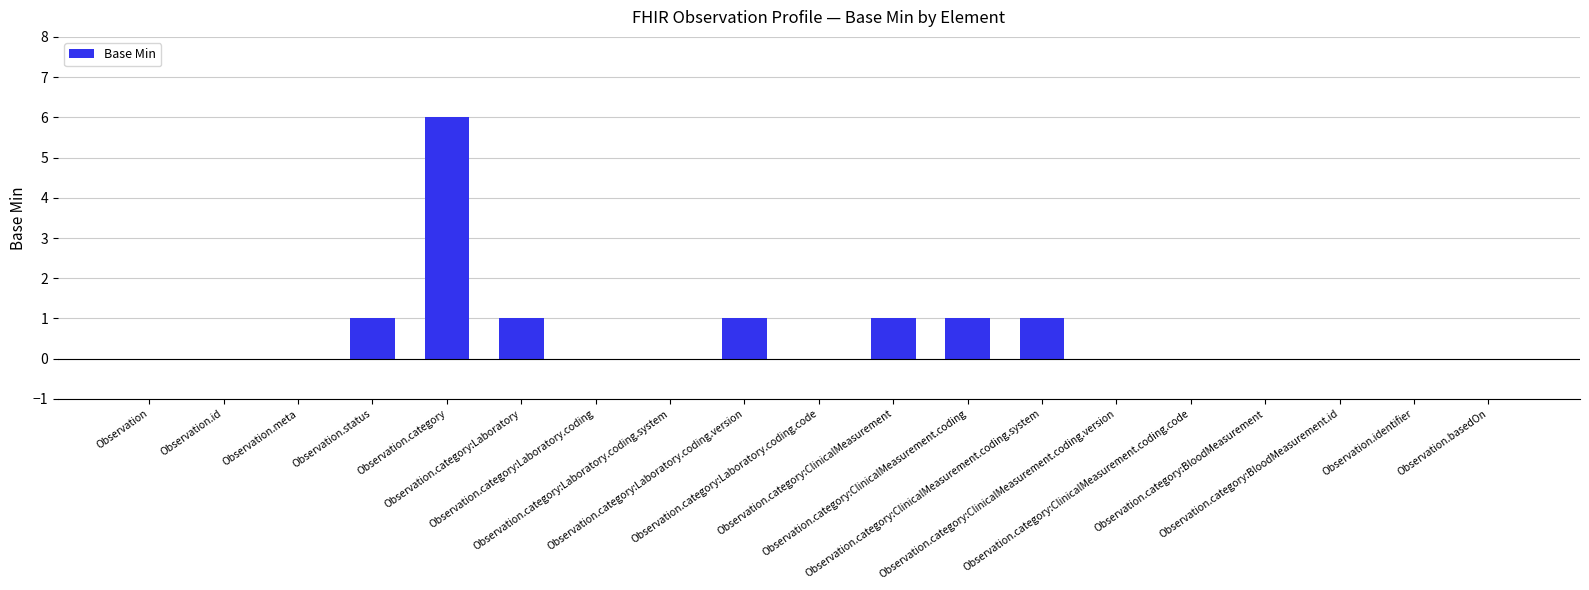

What is the greatest value displayed?

6